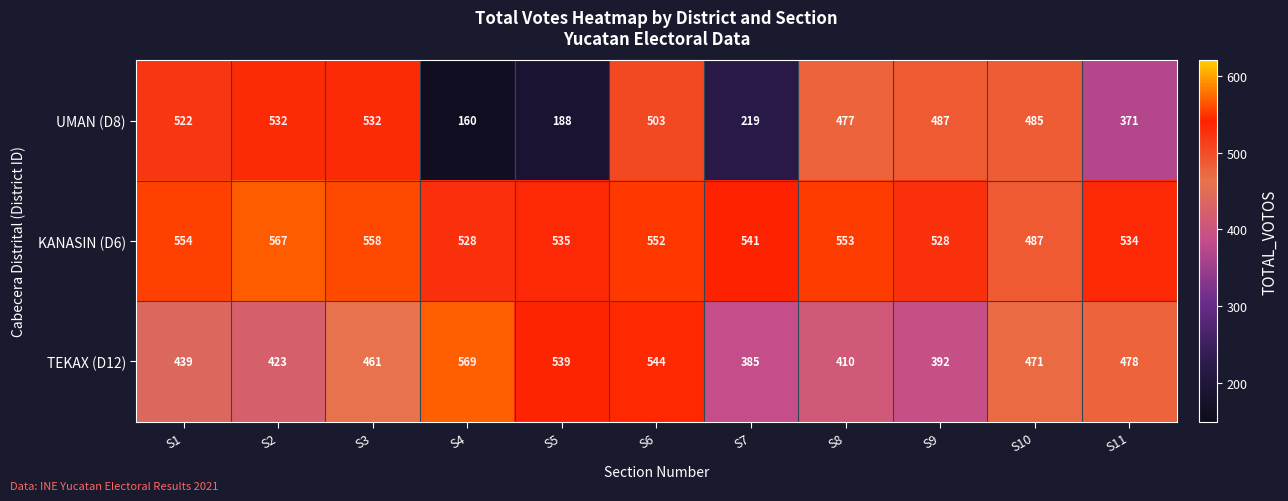

What is the difference between the maximum and second lowest values in the TEKAX (D12) series?

177